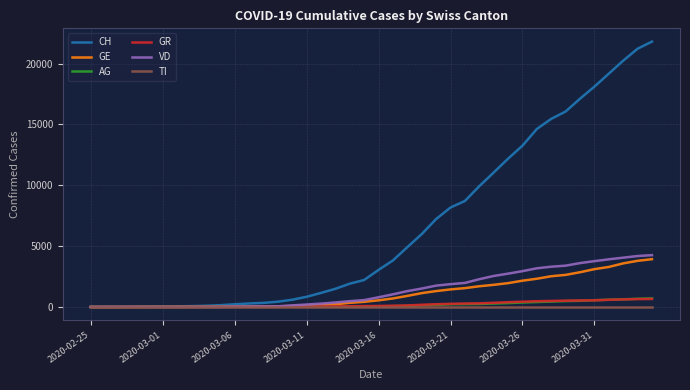

What is the highest value of the VD series?

4259